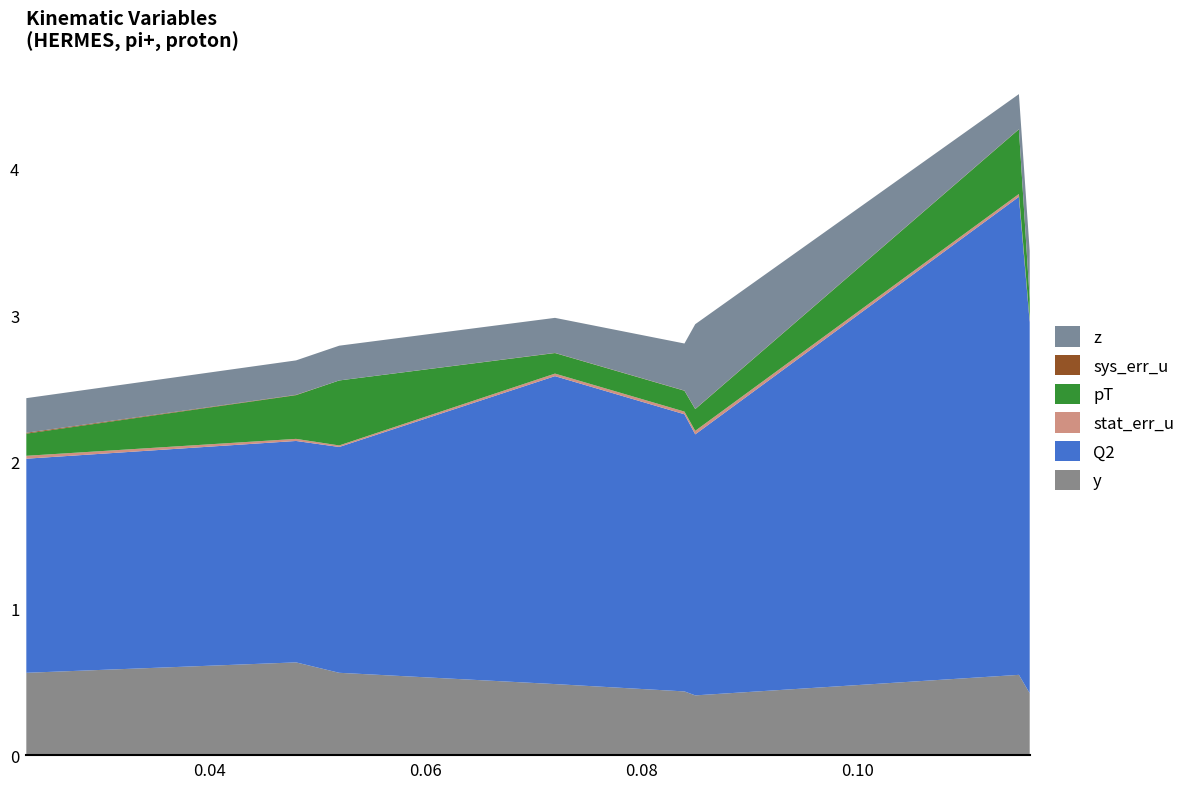

Reading right to left, extract all data points from this chart.

y: 0.116=0.4	0.115=0.5	0.085=0.4	0.084=0.4	0.072=0.5	0.052=0.6	0.048=0.6	0.023=0.6
Q2: 0.116=2.5	0.115=3.3	0.085=1.8	0.084=1.9	0.072=2.1	0.052=1.5	0.048=1.5	0.023=1.5
stat_err_u: 0.116=0.0	0.115=0.0	0.085=0.0	0.084=0.0	0.072=0.0	0.052=0.0	0.048=0.0	0.023=0.0
pT: 0.116=0.1	0.115=0.4	0.085=0.1	0.084=0.1	0.072=0.1	0.052=0.4	0.048=0.3	0.023=0.2
sys_err_u: 0.116=0.0	0.115=0.0	0.085=0.0	0.084=0.0	0.072=0.0	0.052=0.0	0.048=0.0	0.023=0.0
z: 0.116=0.3	0.115=0.2	0.085=0.6	0.084=0.3	0.072=0.2	0.052=0.2	0.048=0.2	0.023=0.2